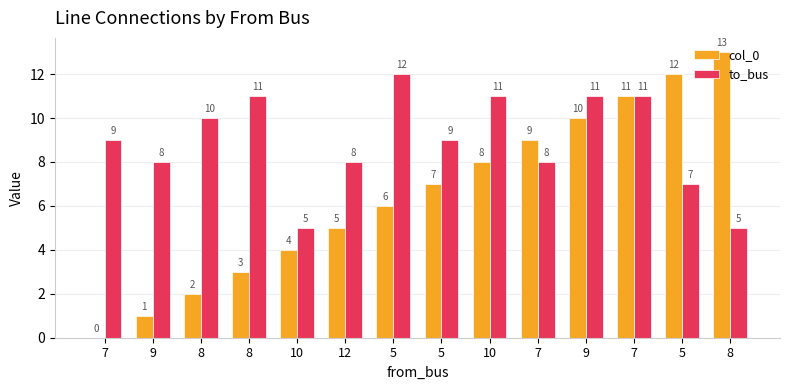

What is the minimum value for to_bus?

5